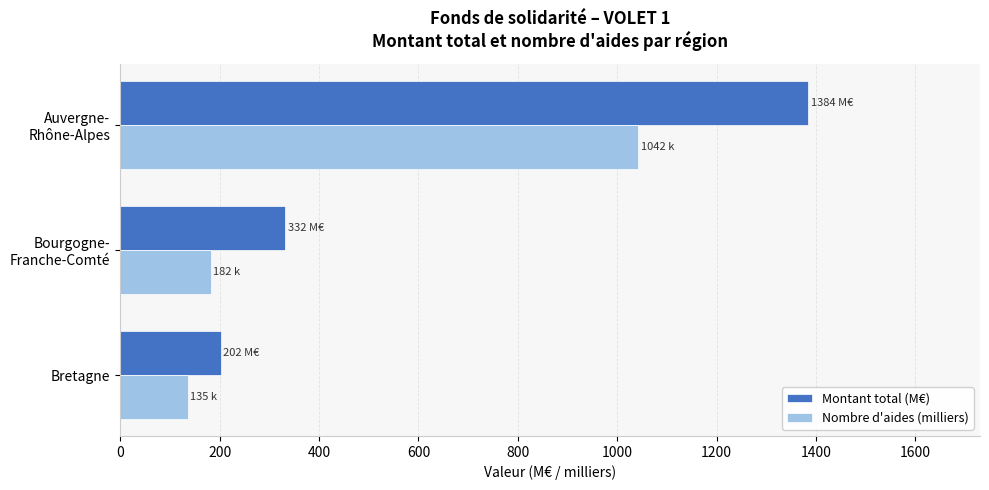

At which label does Montant total (M€) reach its minimum?

Bretagne